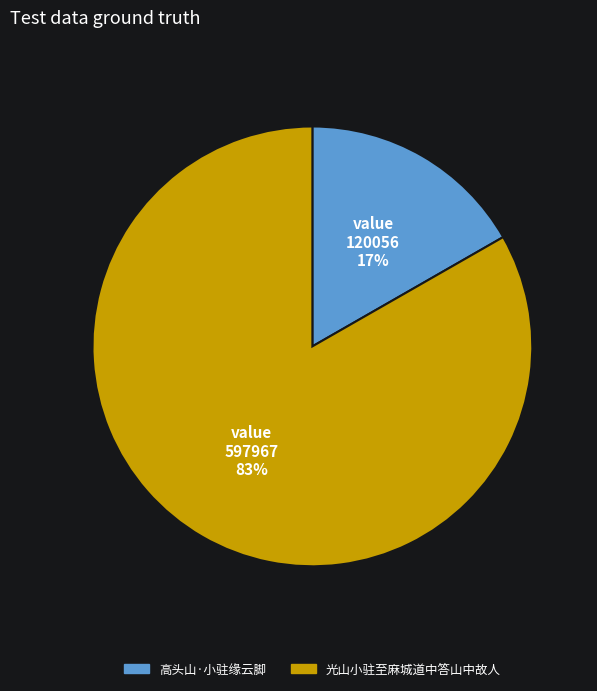

To the nearest percent, what is the combined percentage of 高头山·小驻缘云脚 and 光山小驻至麻城道中答山中故人?

100%